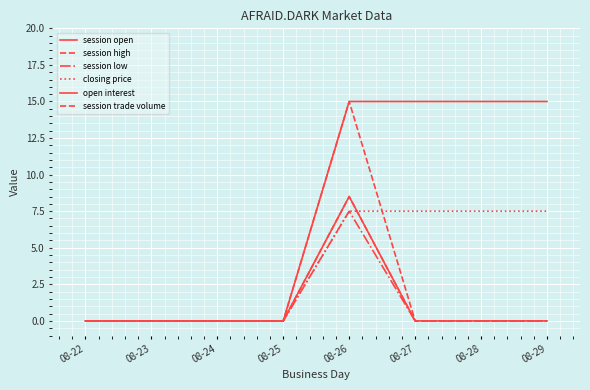

List the labels in order of session trade volume value, smallest first.

08-22, 08-23, 08-24, 08-25, 08-27, 08-28, 08-29, 08-26